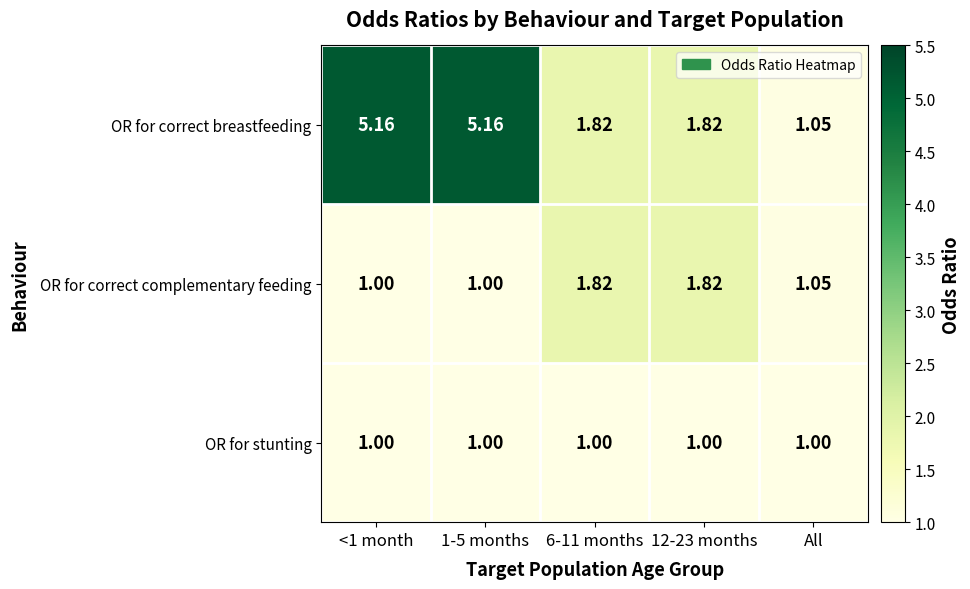

Which series has the widest spread of values?

OR for correct breastfeeding